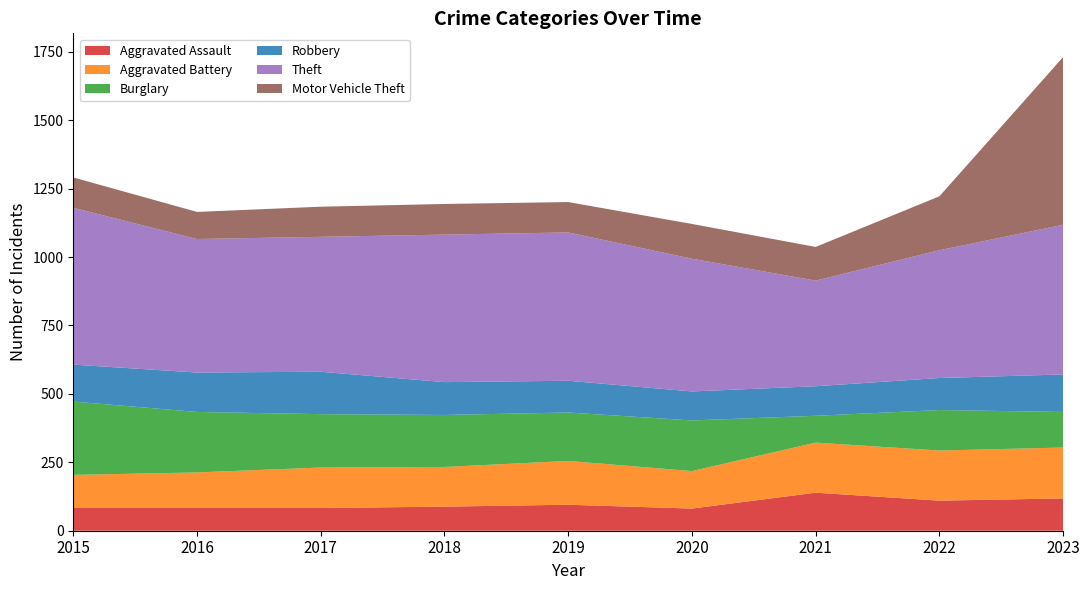

Reading right to left, extract all data points from this chart.

Aggravated Assault: 118	110	139	81	95	88	83	83	83
Aggravated Battery: 186	183	183	137	160	145	148	130	121
Burglary: 130	148	98	185	177	190	195	221	268
Robbery: 137	117	108	106	116	120	155	144	135
Theft: 547	467	386	485	542	539	493	488	573
Motor Vehicle Theft: 613	197	123	127	111	112	110	99	111